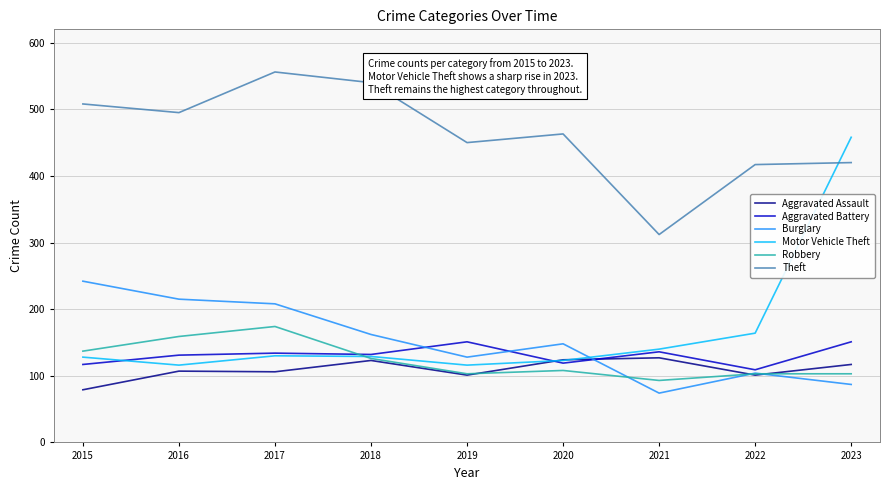

What is the difference between the Theft values at 2016 and 2021?

183